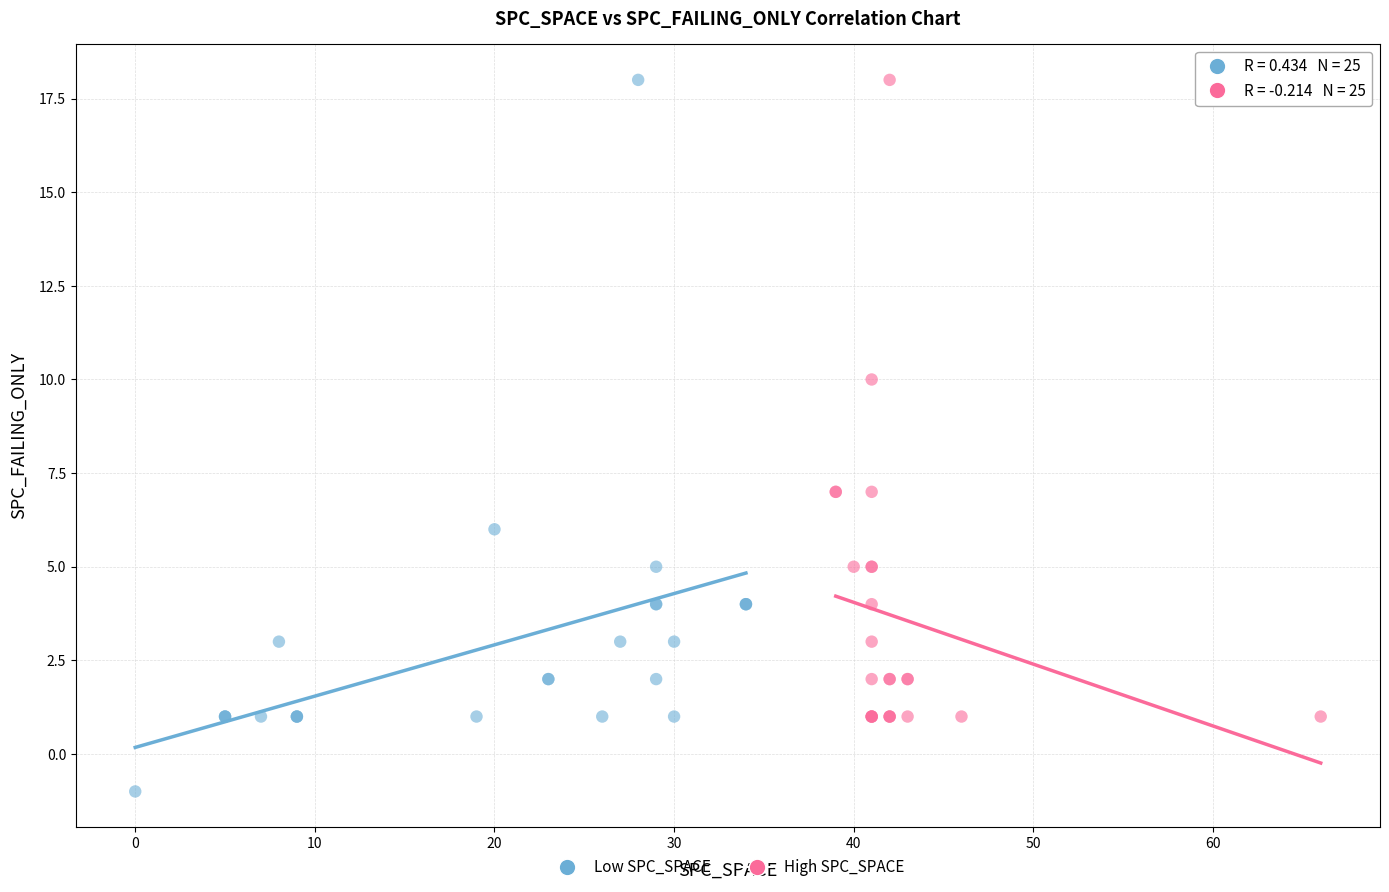

Which series reaches the minimum Y coordinate?

Low SPC_SPACE